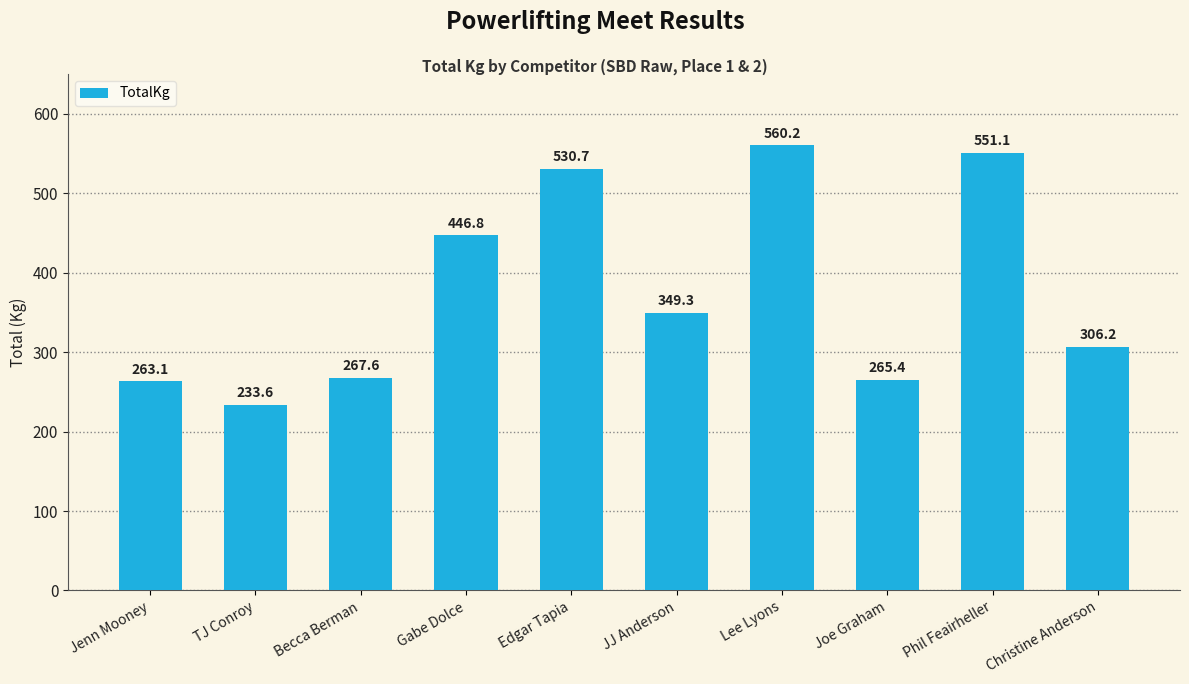

The chart shows a value of 530.7 at Edgar Tapia. True or false?

True